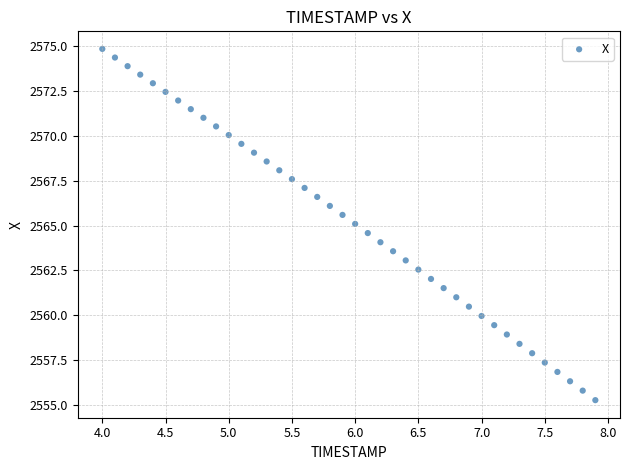

What is the range of X values (max minus min)?

3.9